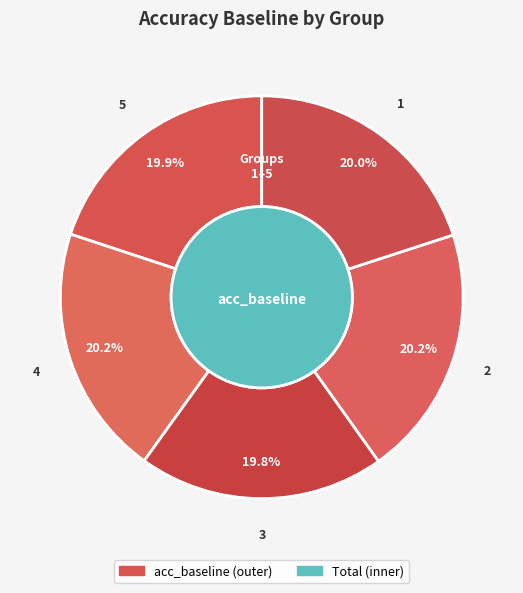

What is the smallest slice in the pie chart?

3